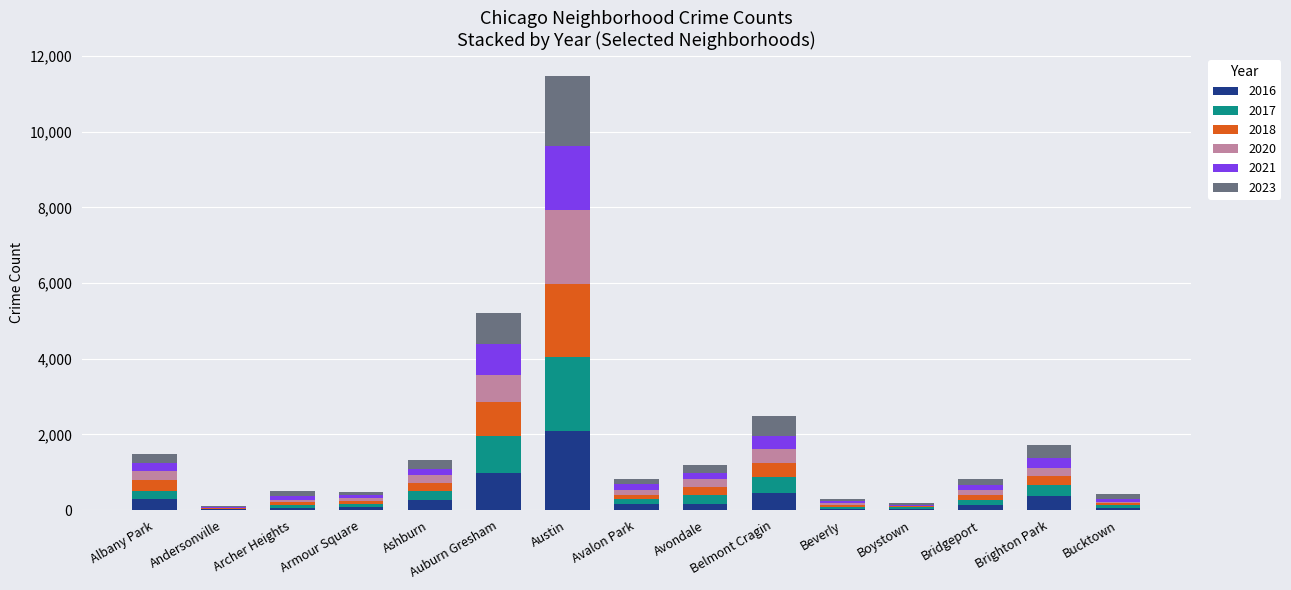

At which category is the sum across all series the highest?

Austin